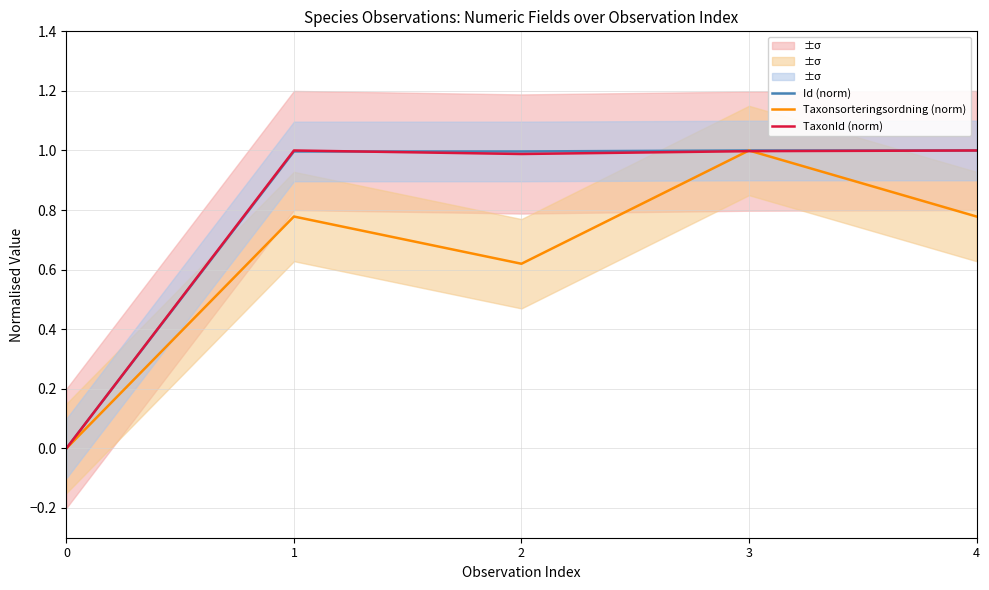

At 0, list the series in order from smallest to largest.

Id (norm), Taxonsorteringsordning (norm), TaxonId (norm)